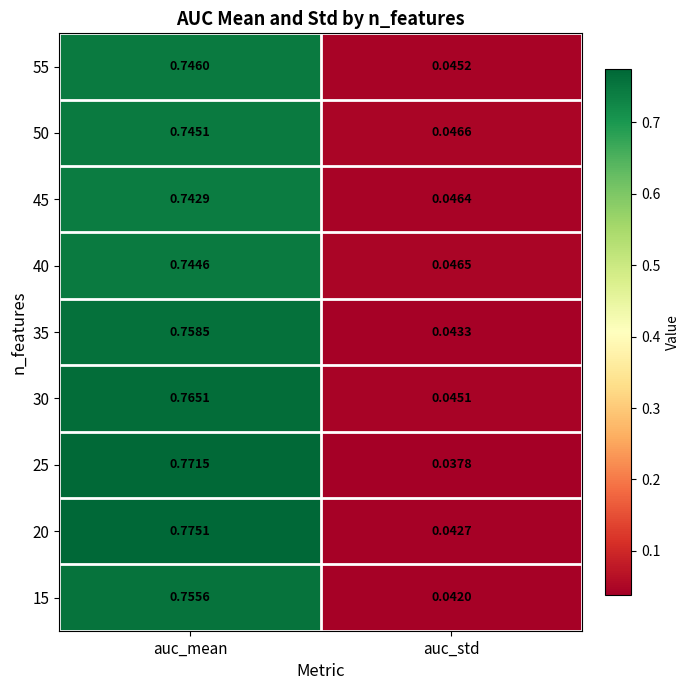

At how many categories does at least one series exceed 0?

2